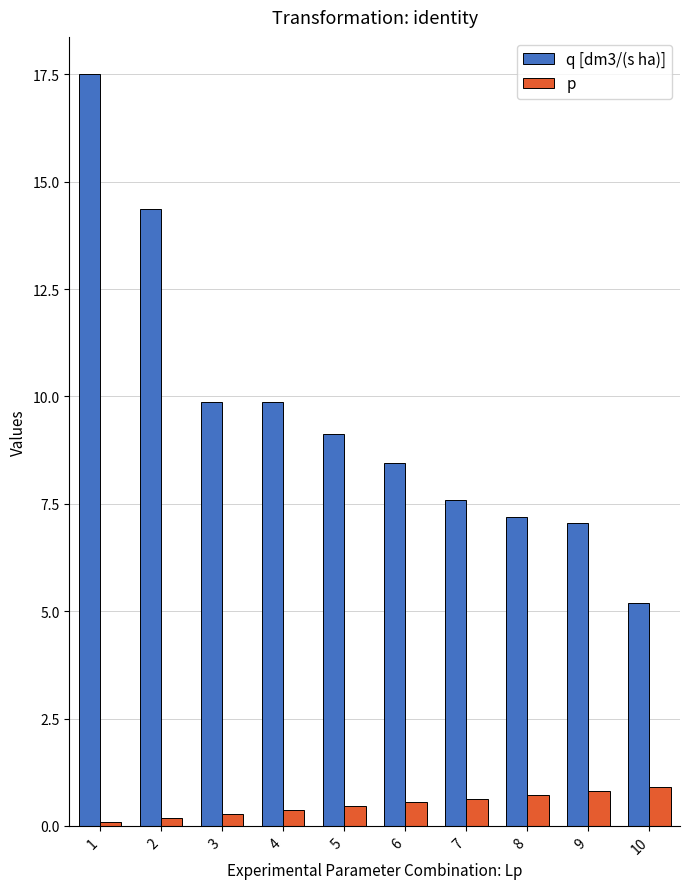

Which series changed the most between 1 and 5?

q [dm3/(s ha)]